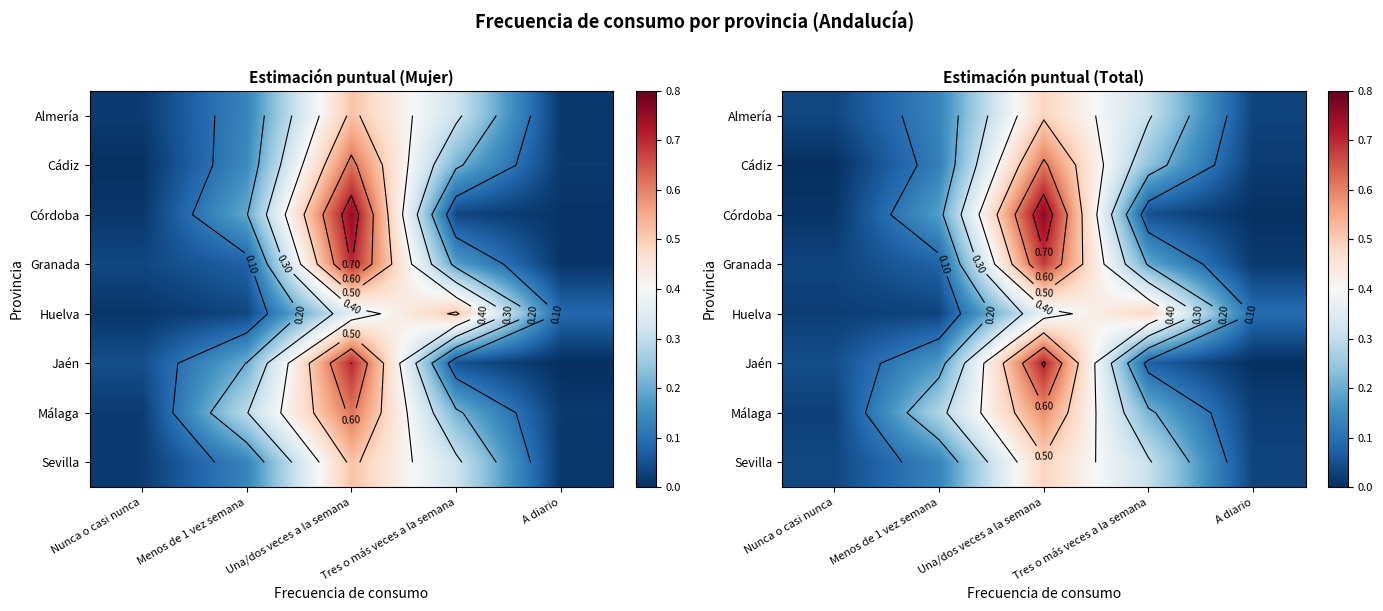

Which has a higher value, Tres o más veces a la semana or Menos de 1 vez semana?

Tres o más veces a la semana